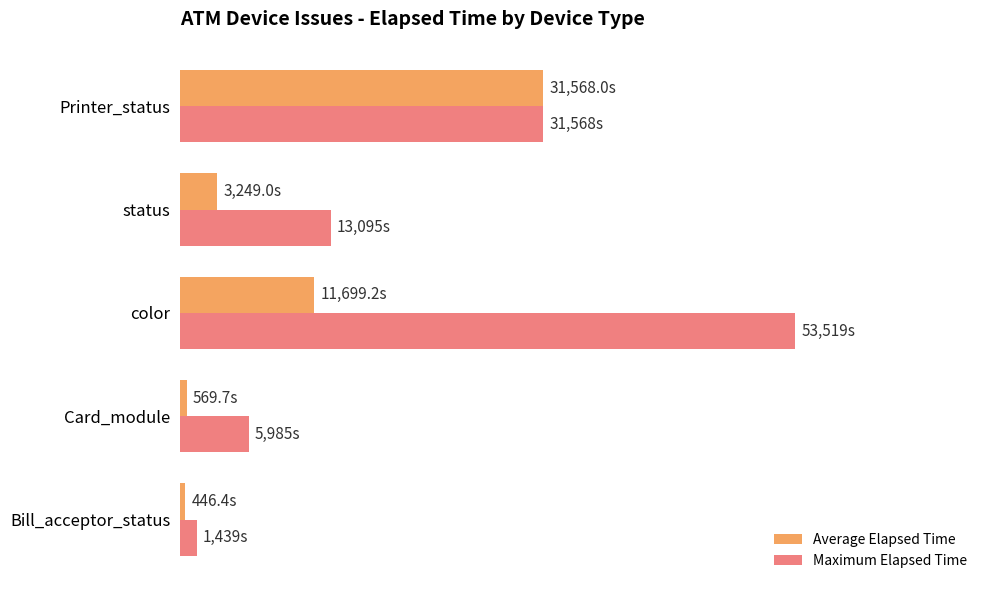

What are all the series names shown in the legend?

Average Elapsed Time, Maximum Elapsed Time